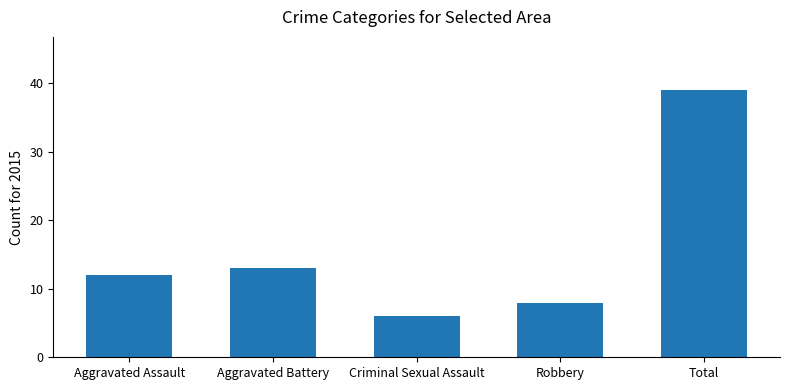

What is the change in value from Criminal Sexual Assault to Robbery?

+2